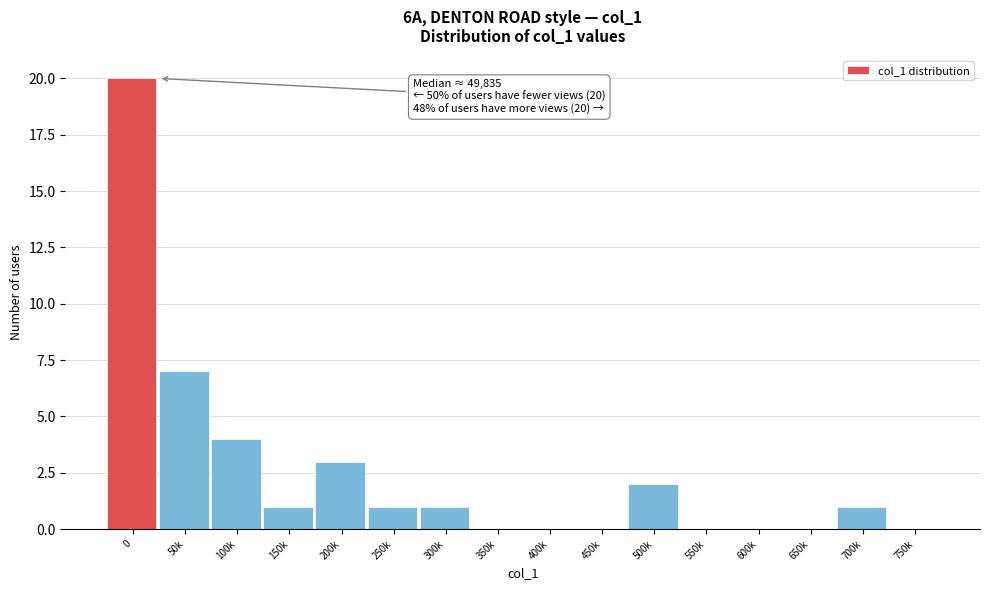

Reading left to right, transcribe all the data shown in this chart.

0=20	50k=7	100k=4	150k=1	200k=3	250k=1	300k=1	350k=0	400k=0	450k=0	500k=2	550k=0	600k=0	650k=0	700k=1	750k=0